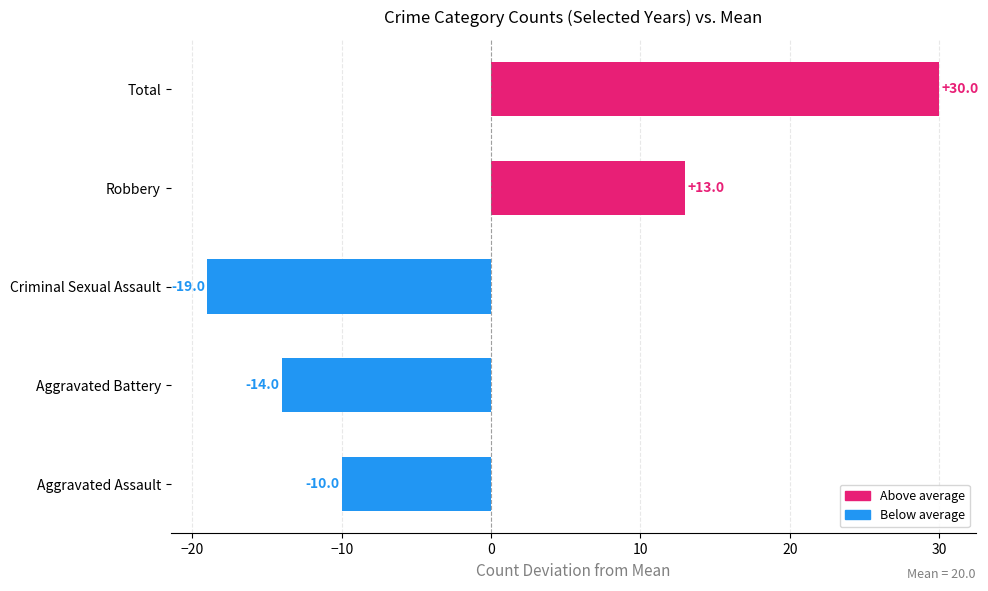

List the labels in order of value, largest first.

Total, Robbery, Aggravated Assault, Aggravated Battery, Criminal Sexual Assault